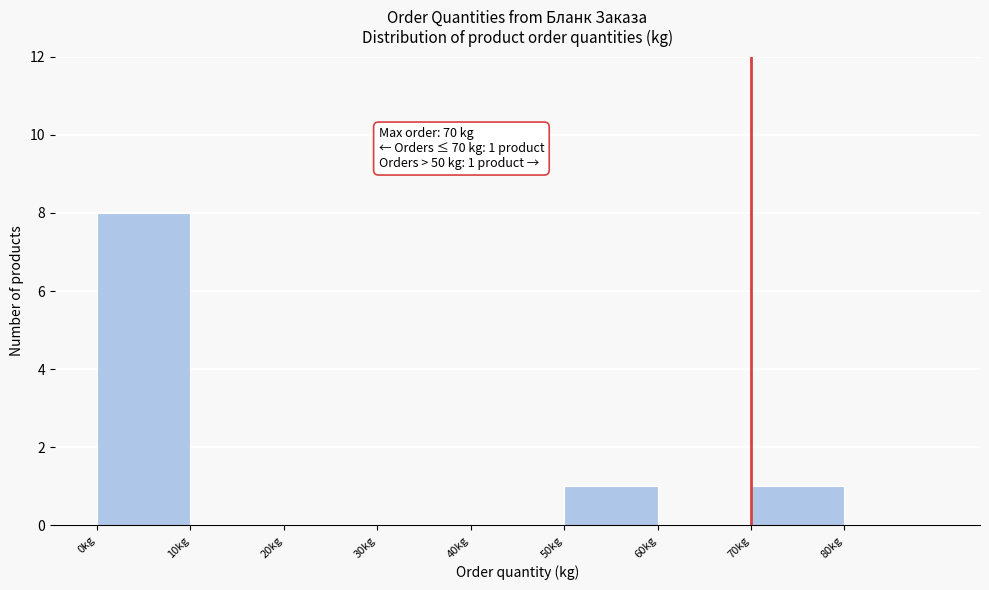

Which range on the x-axis has the tallest bar?

0 to 10